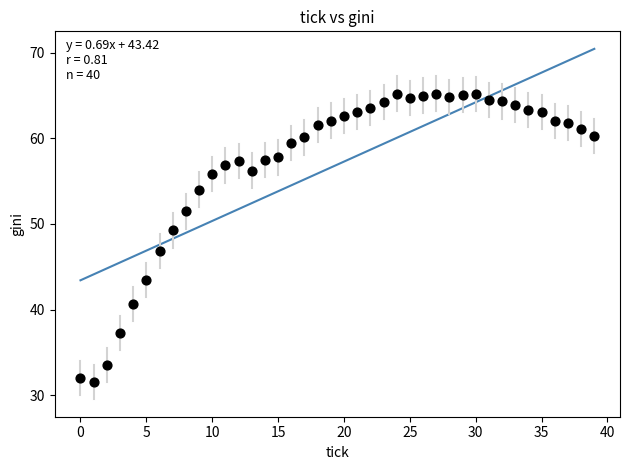

What is the range of Y values (max minus min)?

33.7